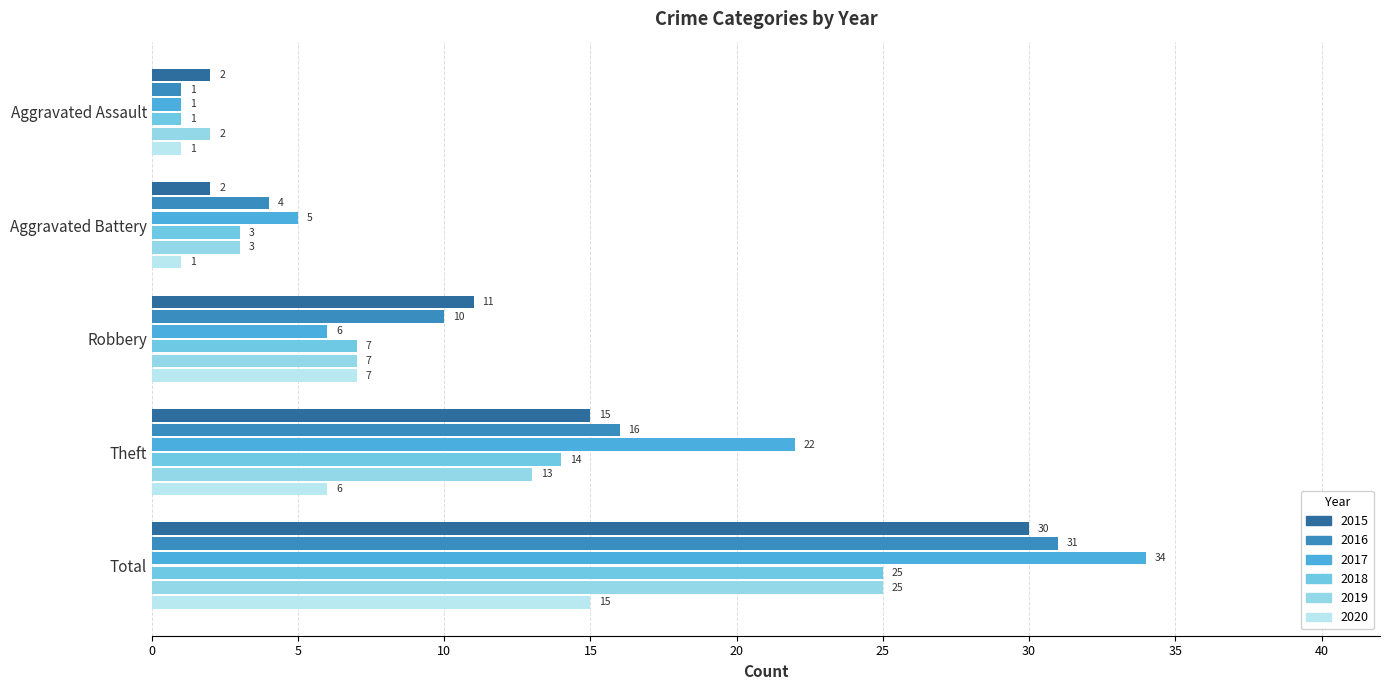

The 2017 series shows 22 at Theft. True or false?

True